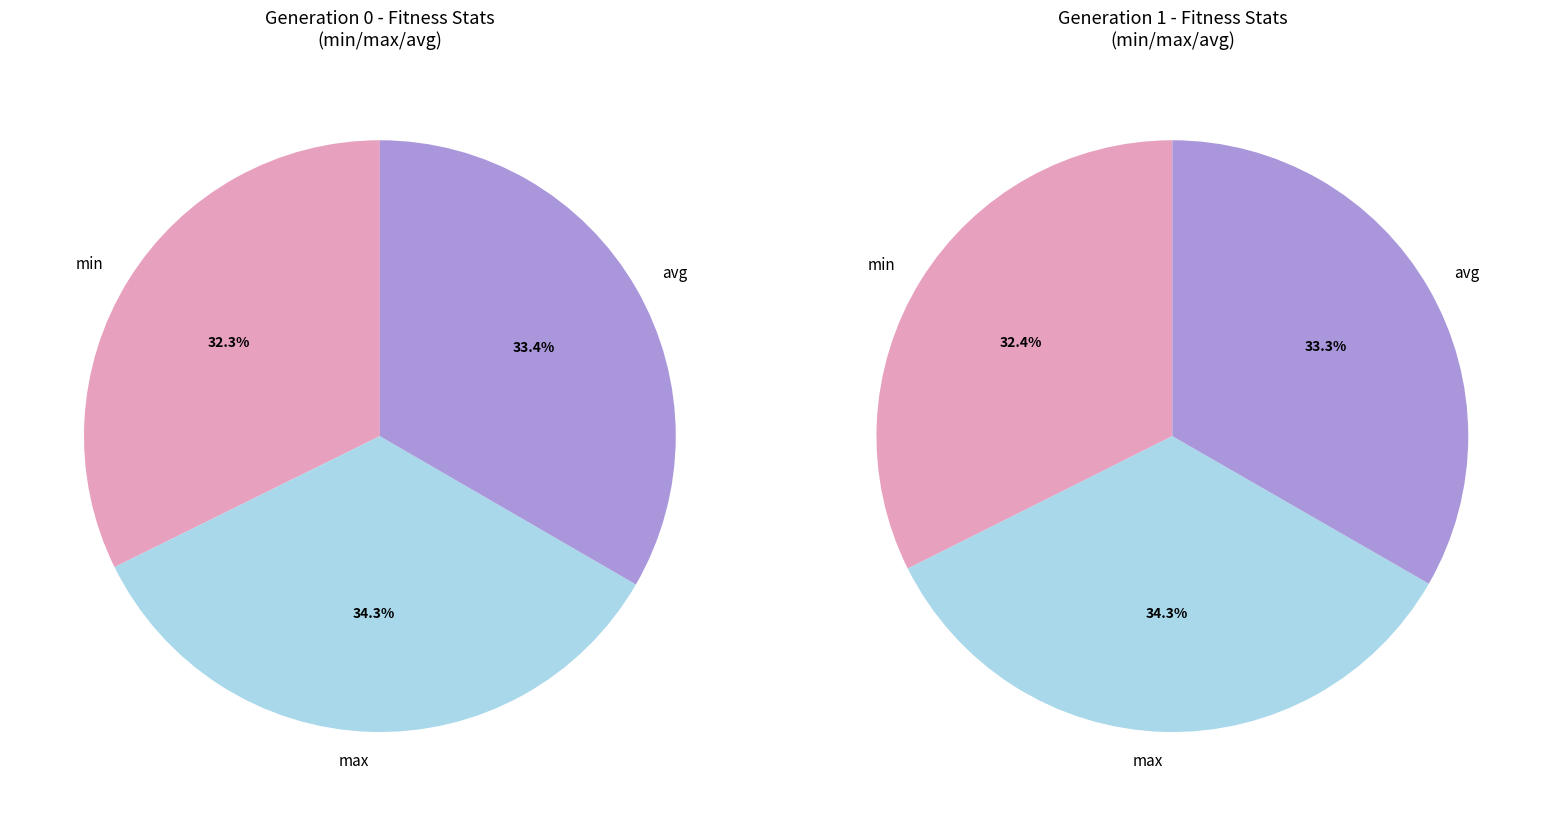

What is the ratio of the value at gen=0 avg to the value at gen=1 max?

1.0